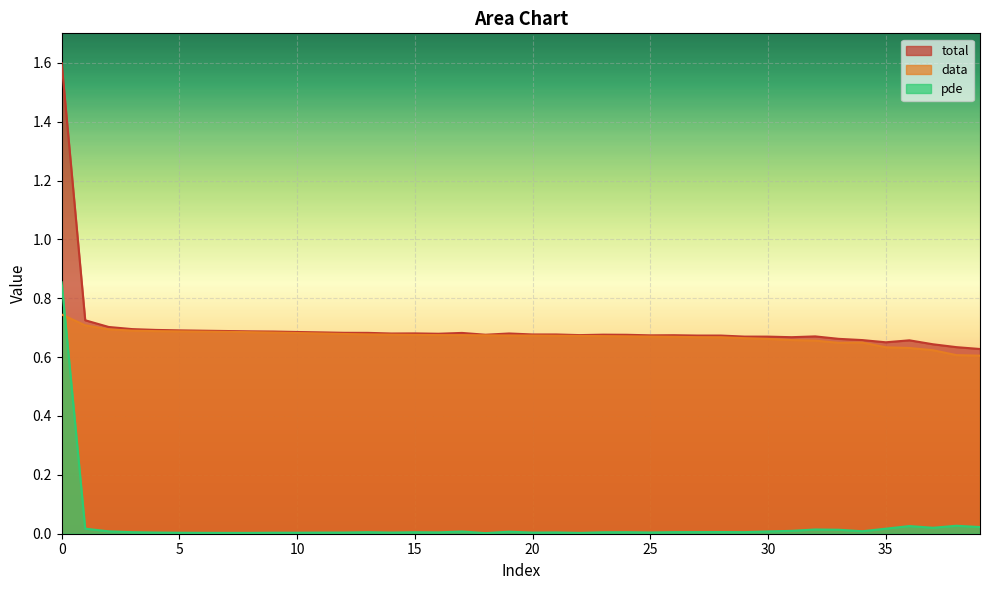

What is the minimum value for total?

0.6